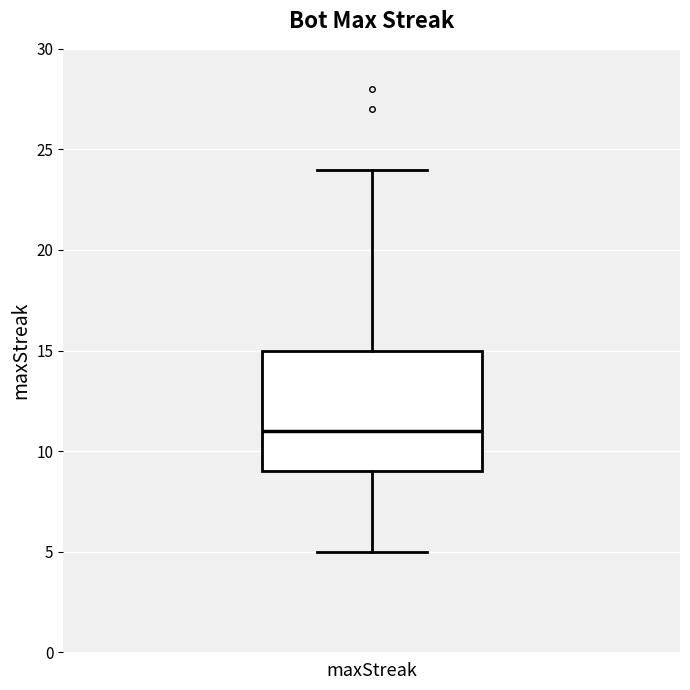

Read this box plot against the y-axis: the position of the median line, the range covered by the box, and the ends of both whiskers. The values are not printed on the chart, so give them approximately, as read against the axis.

median 11, box 9 to 15, whiskers 5 to 24